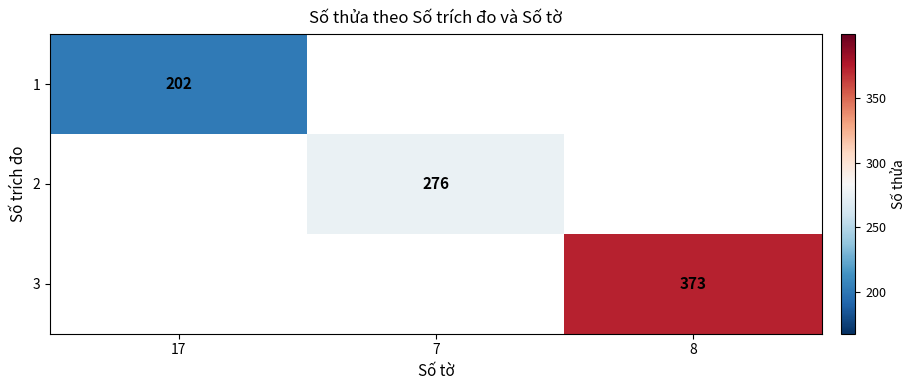

Is it true that 2 equals 276 at 7?

True